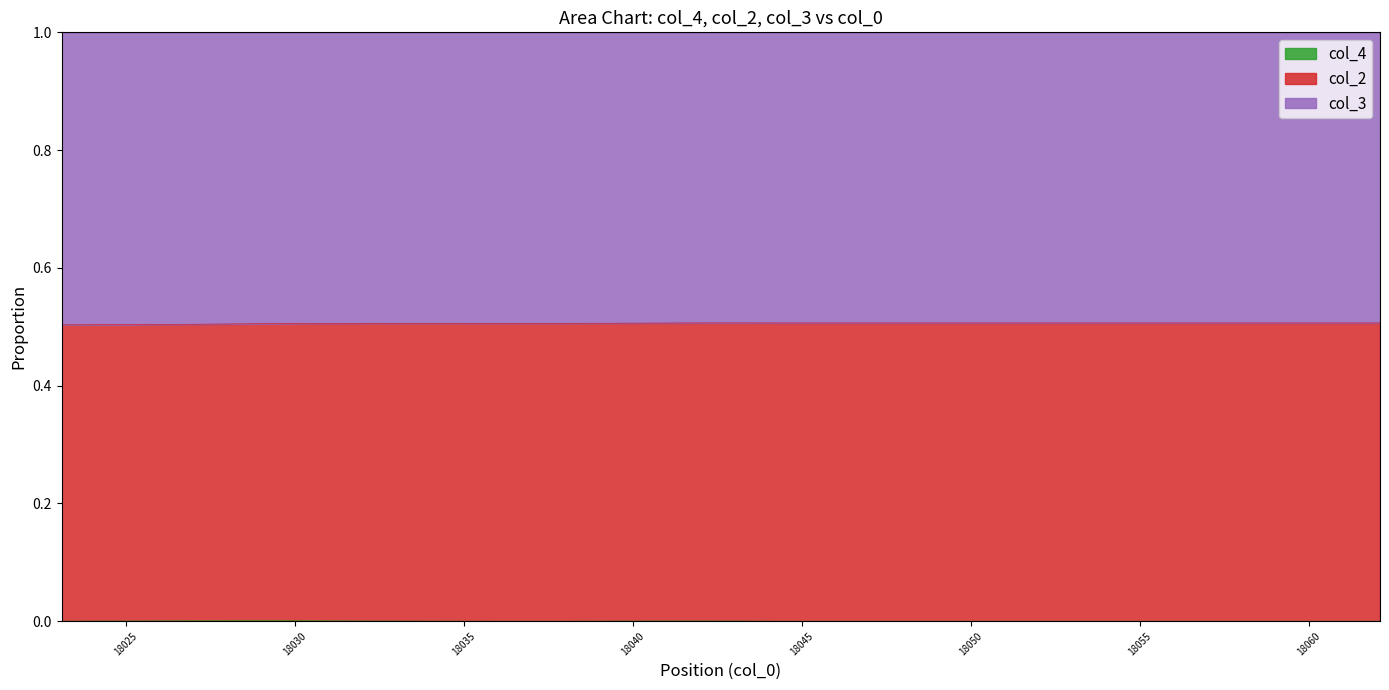

What is the maximum value for col_2?

0.5